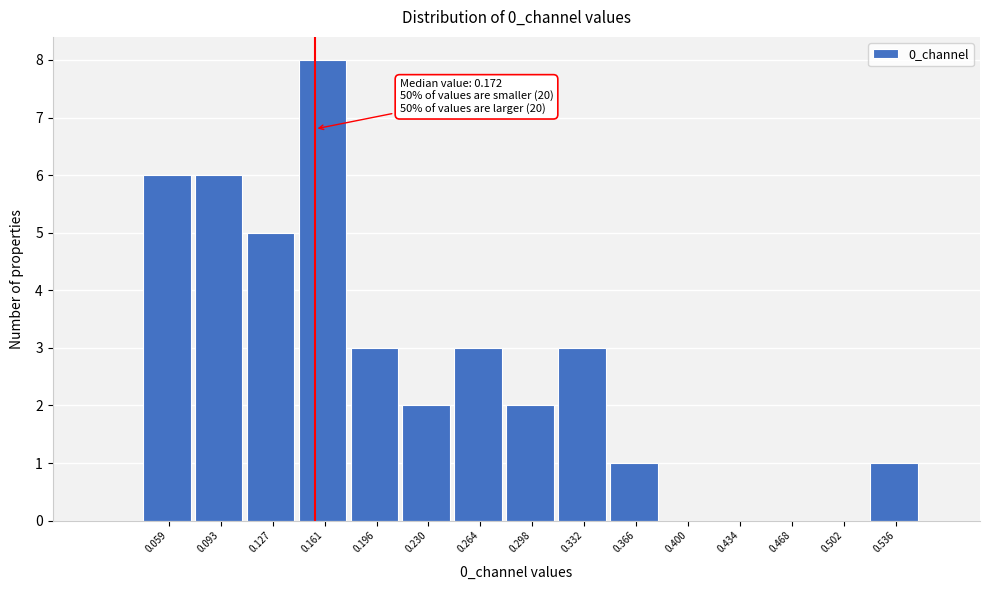

Reading left to right, extract all data points from this chart.

0.059=6	0.093=6	0.127=5	0.161=8	0.196=3	0.230=2	0.264=3	0.298=2	0.332=3	0.366=1	0.400=0	0.434=0	0.468=0	0.502=0	0.536=1